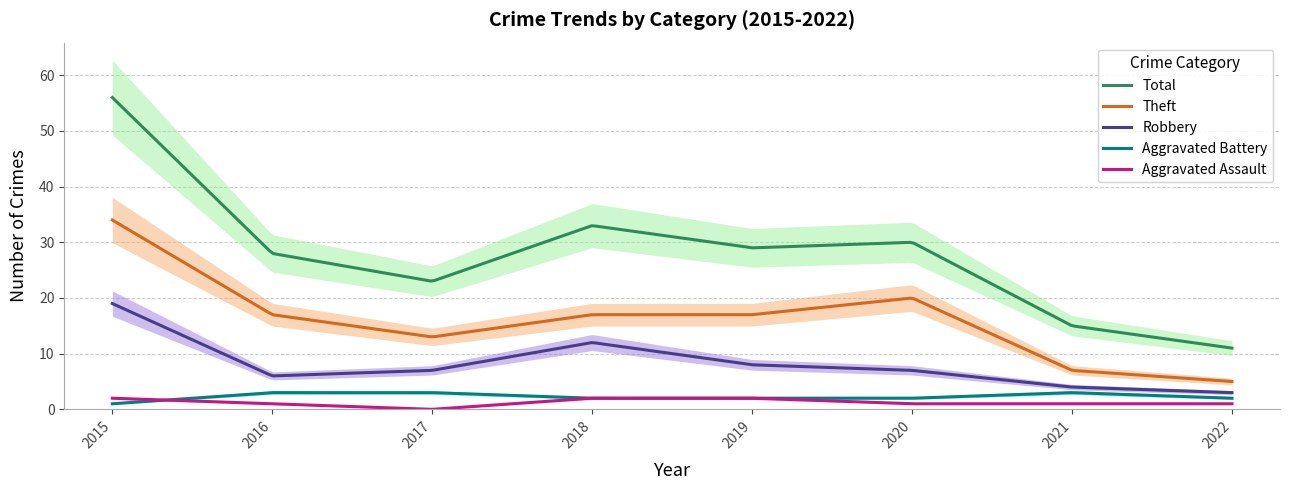

How many series are shown in this chart?

5